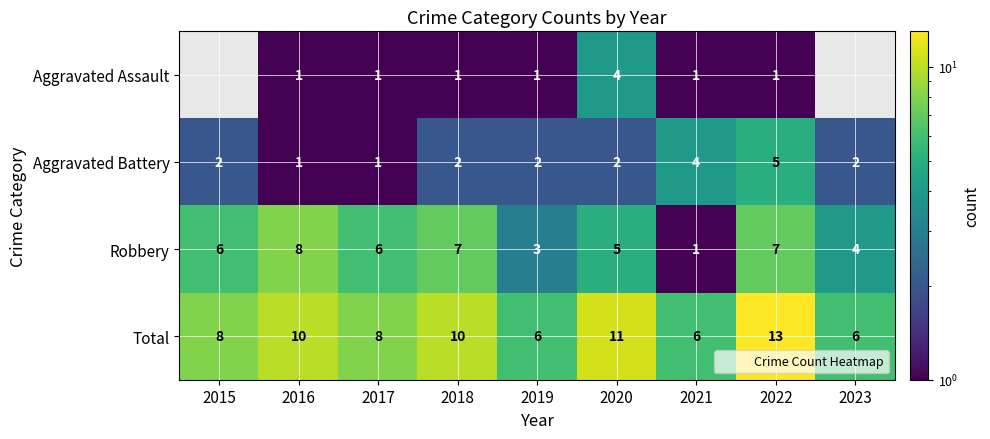

True or false: Robbery has a value of 0.5 at 2021.

False